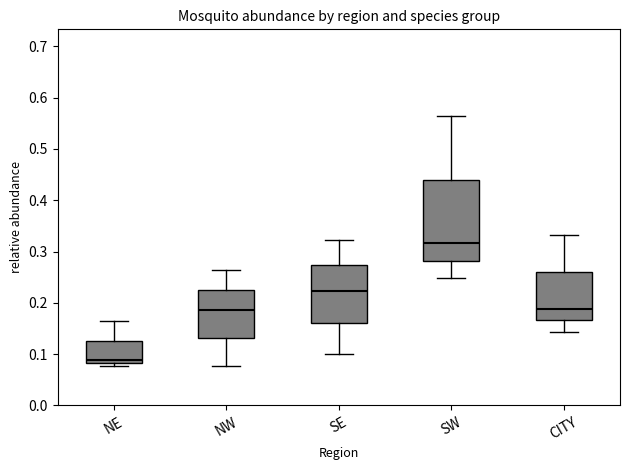

Reading left to right, transcribe this box plot: for each box, give where its median line is, the range the box spans, and where its two whiskers end, as read against the y-axis. The values are not printed on the chart, so give them approximately, as read against the axis.

NE: median 0.09, box 0.08 to 0.13, whiskers 0.08 (just below the box's lower edge) to 0.17
NW: median 0.19, box 0.13 to 0.23, whiskers 0.08 to 0.26
SE: median 0.22, box 0.16 to 0.27, whiskers 0.10 to 0.32
SW: median 0.32, box 0.28 to 0.44, whiskers 0.25 to 0.56
CITY: median 0.19, box 0.17 to 0.26, whiskers 0.14 to 0.33